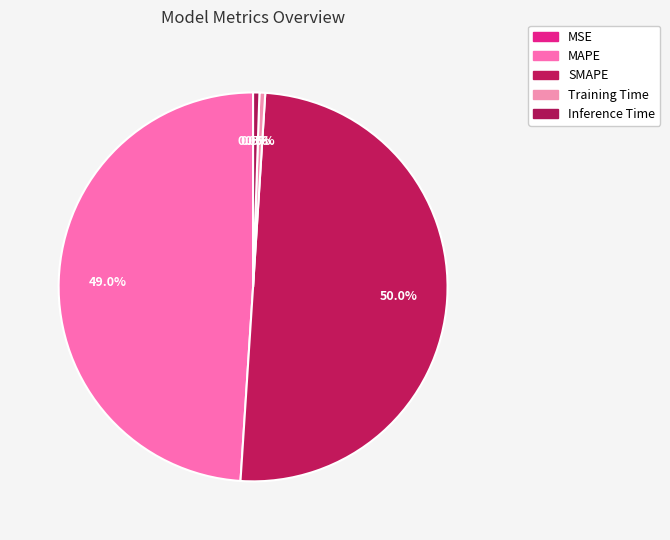

Rank the categories by value from lowest to highest.

MSE, Training Time, Inference Time, MAPE, SMAPE